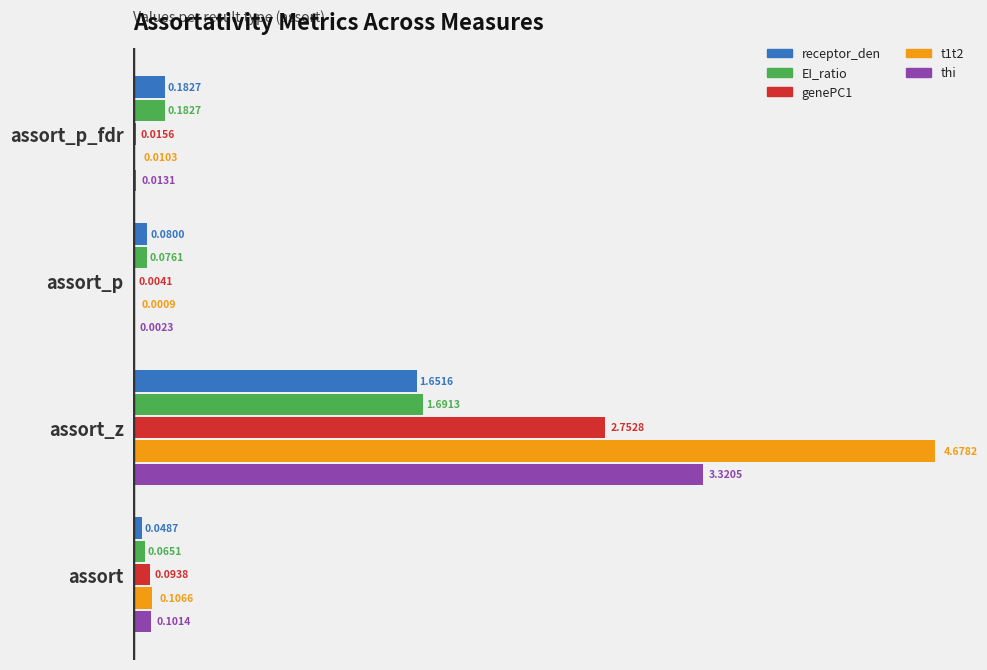

At which category is the sum across all series the highest?

assort_z